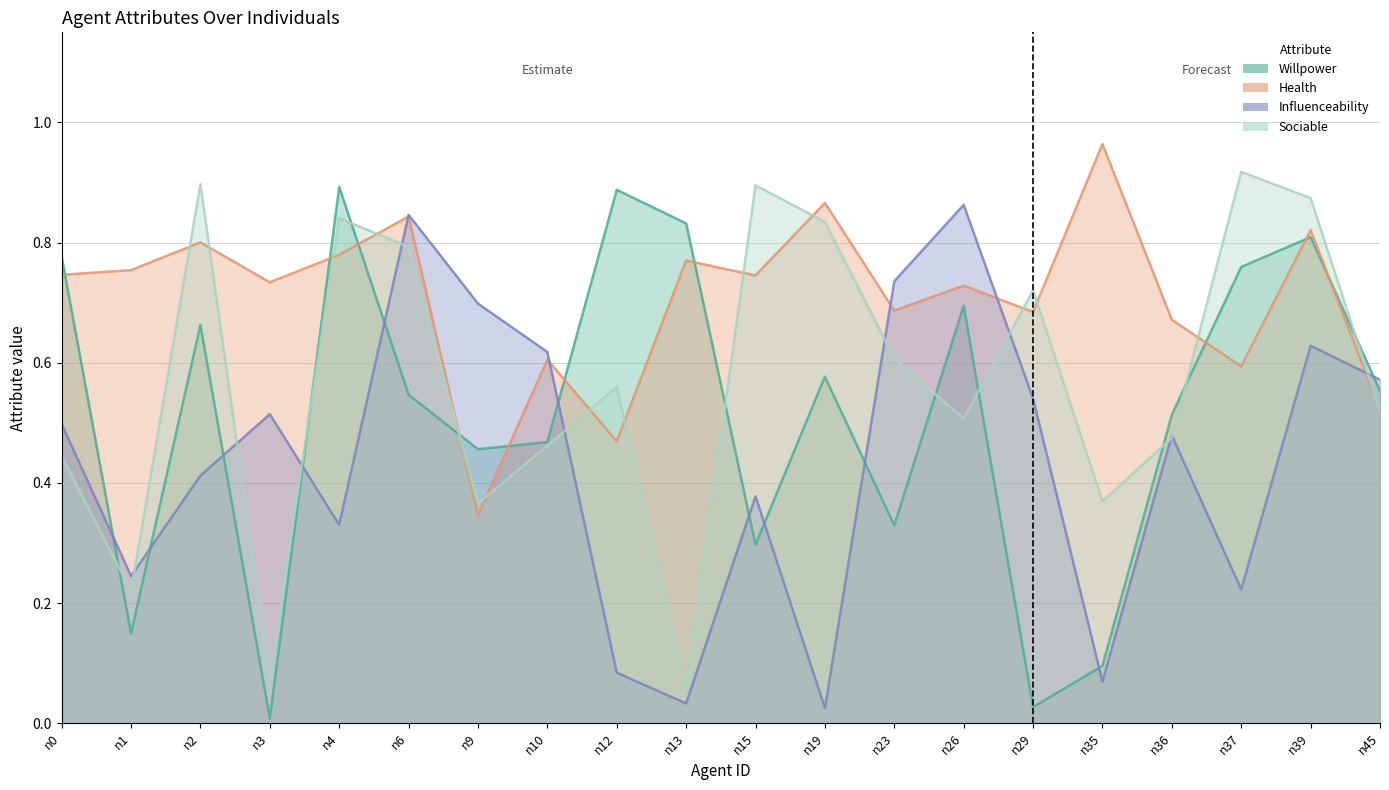

What is the maximum value for influenceability?

0.9